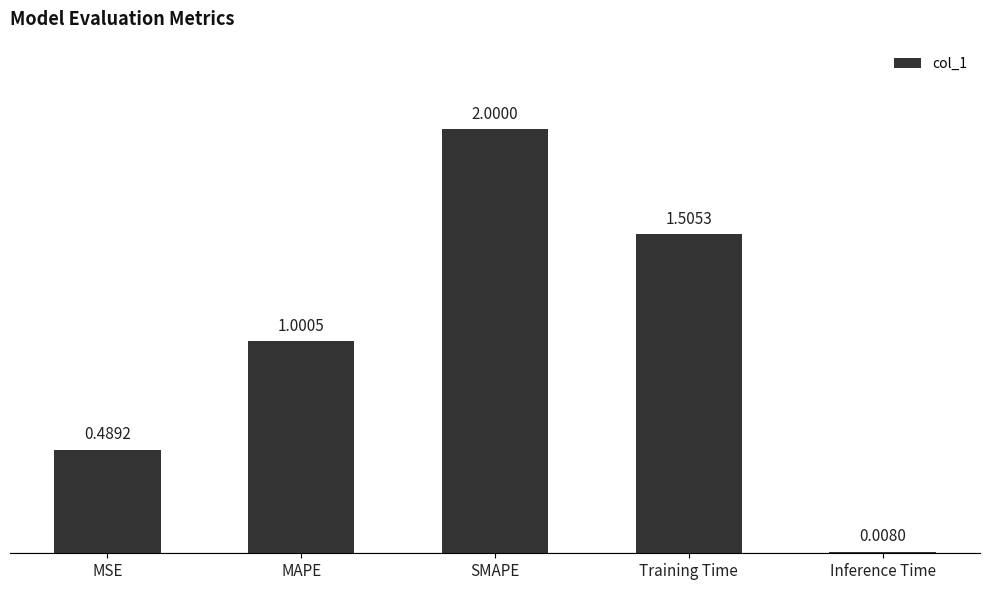

Which category has the highest value across all series?

SMAPE